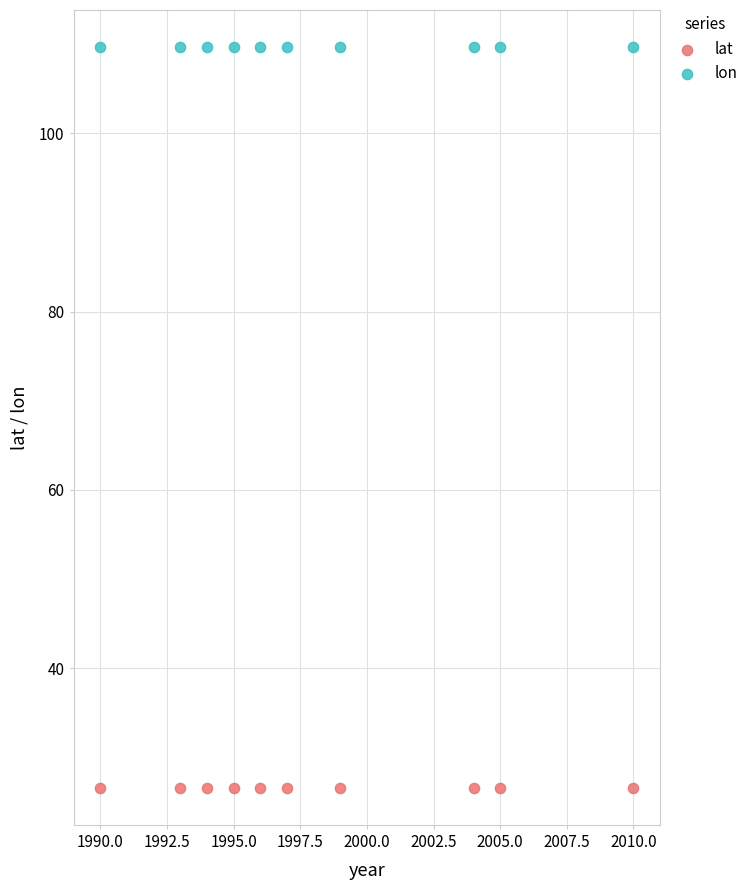

Which series contains the lowest Y value?

lat